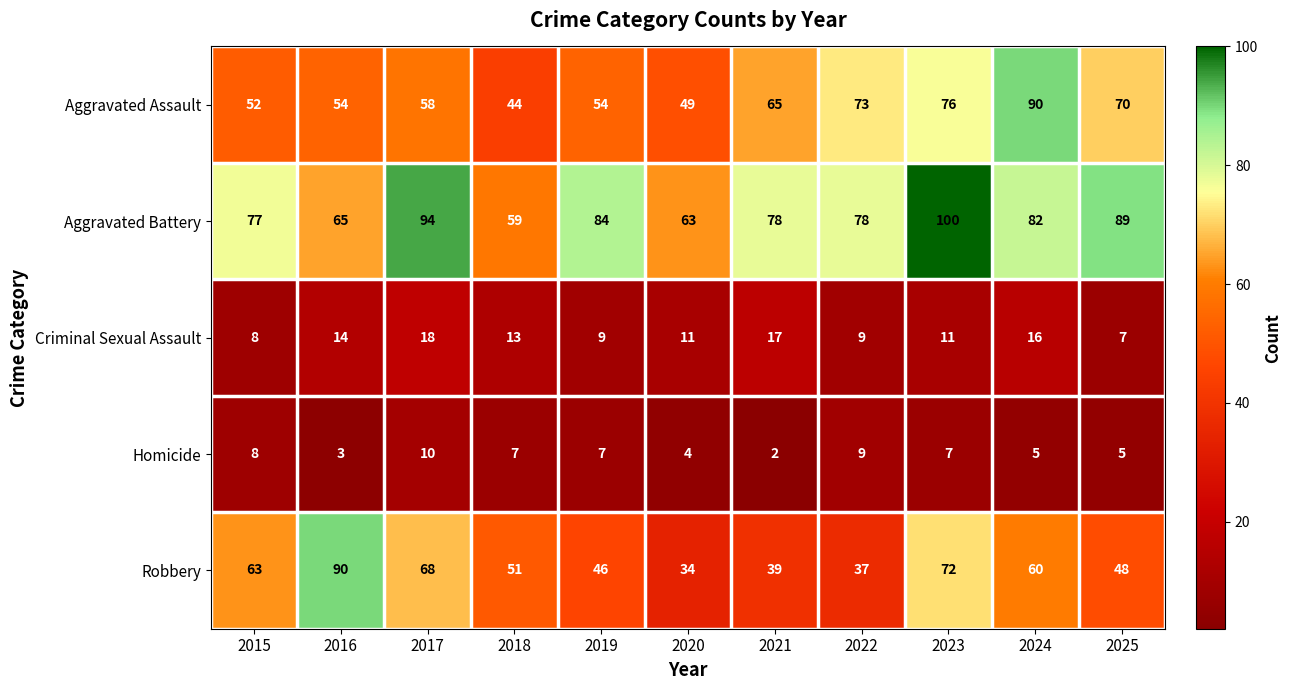

What is the greatest value displayed?

100